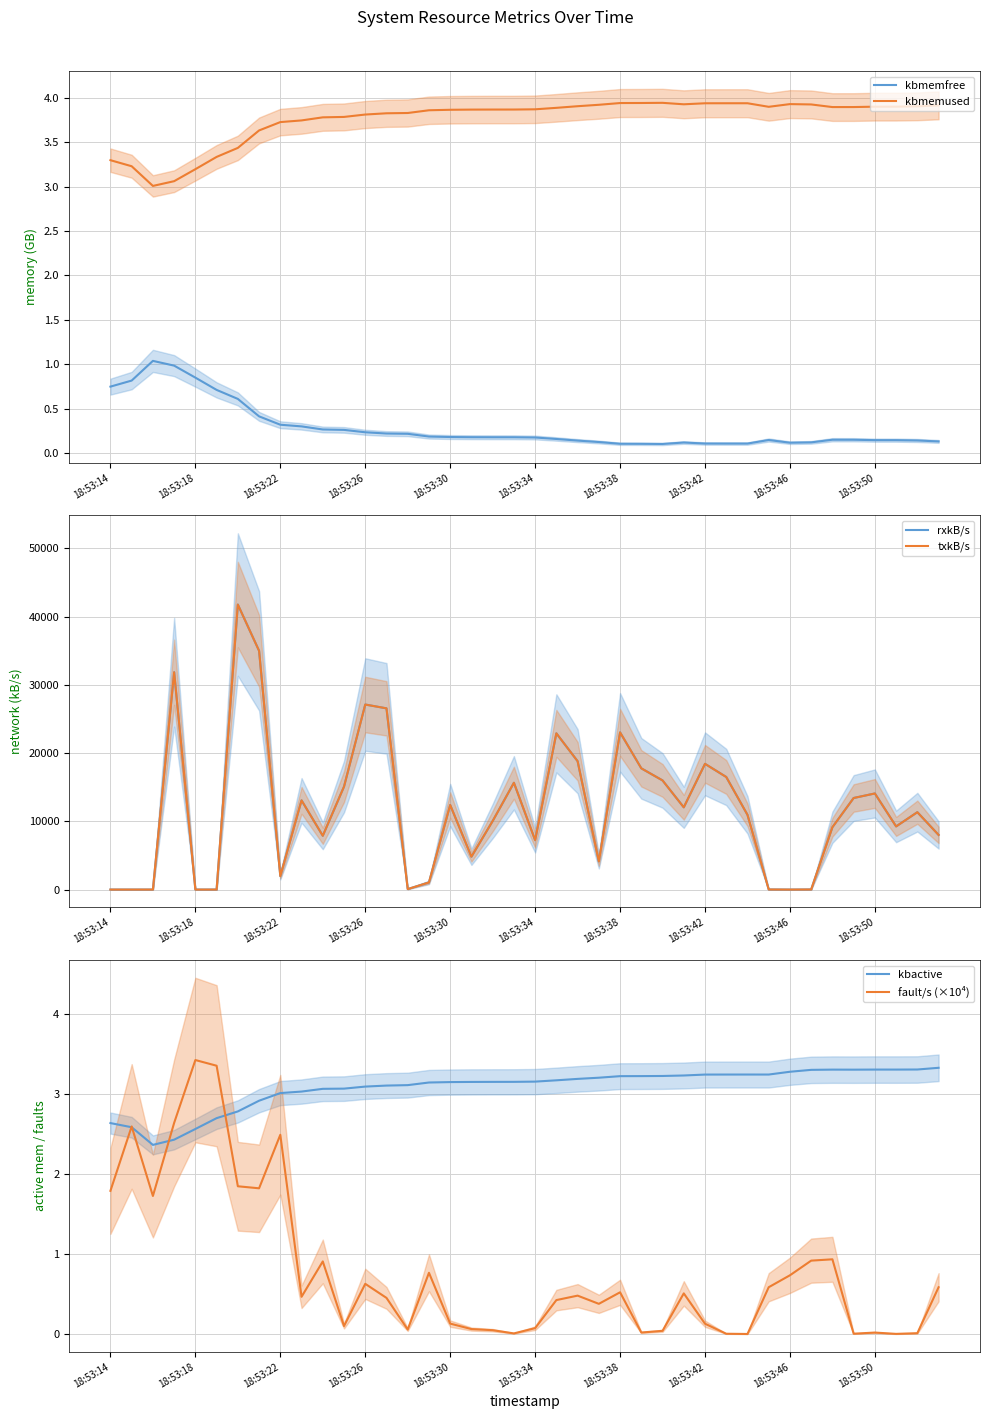

In kbmemused, how many points are higher than both neighbors (excluding endpoints)?

3